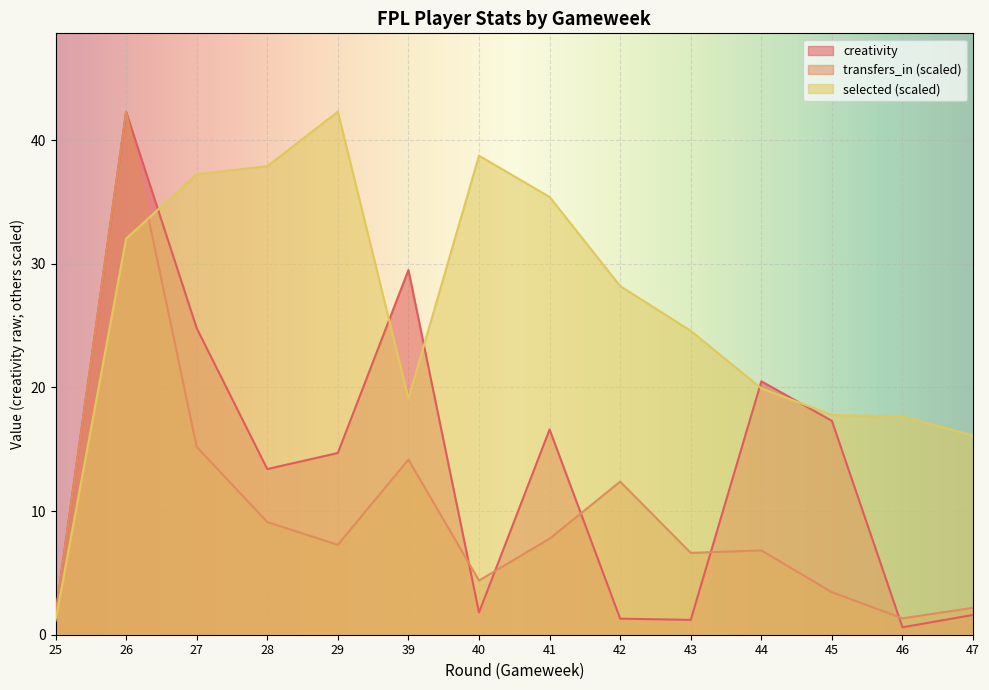

The value of transfers_in at 28 is 9.1. True or false?

True